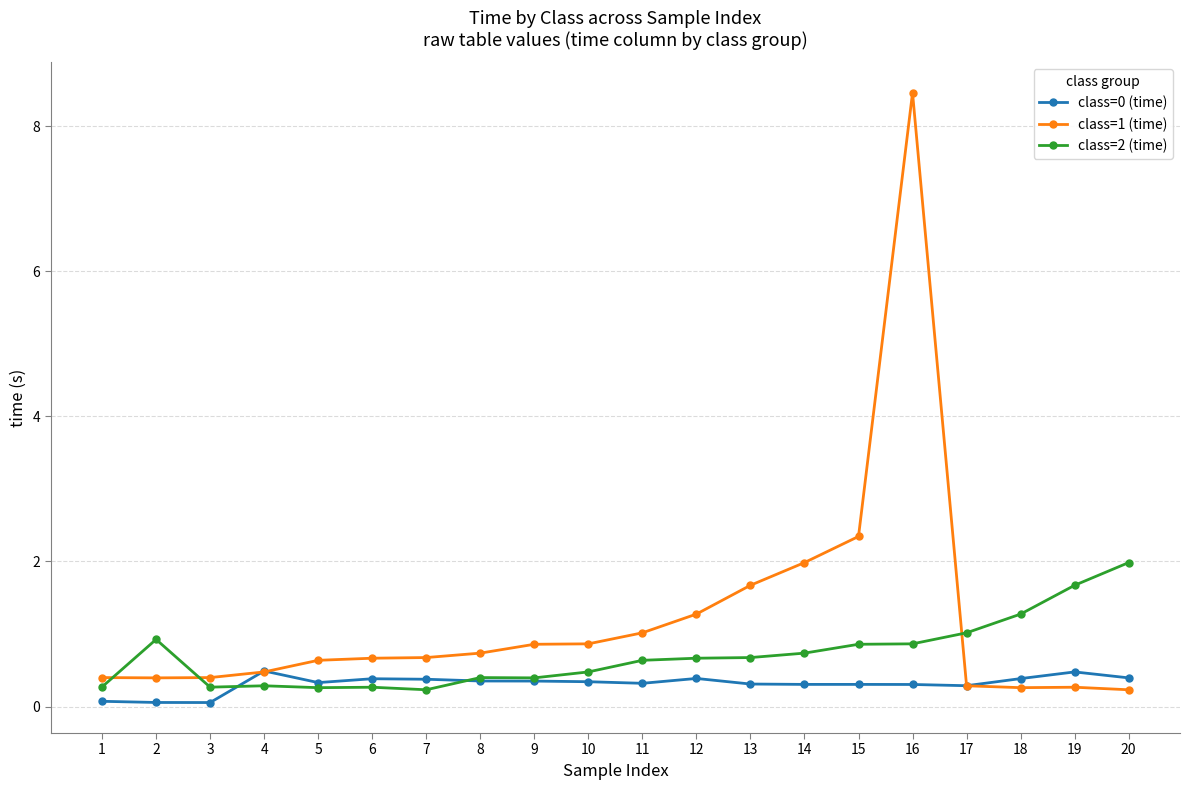

Does the chart display data point markers on the line(s)?

Yes